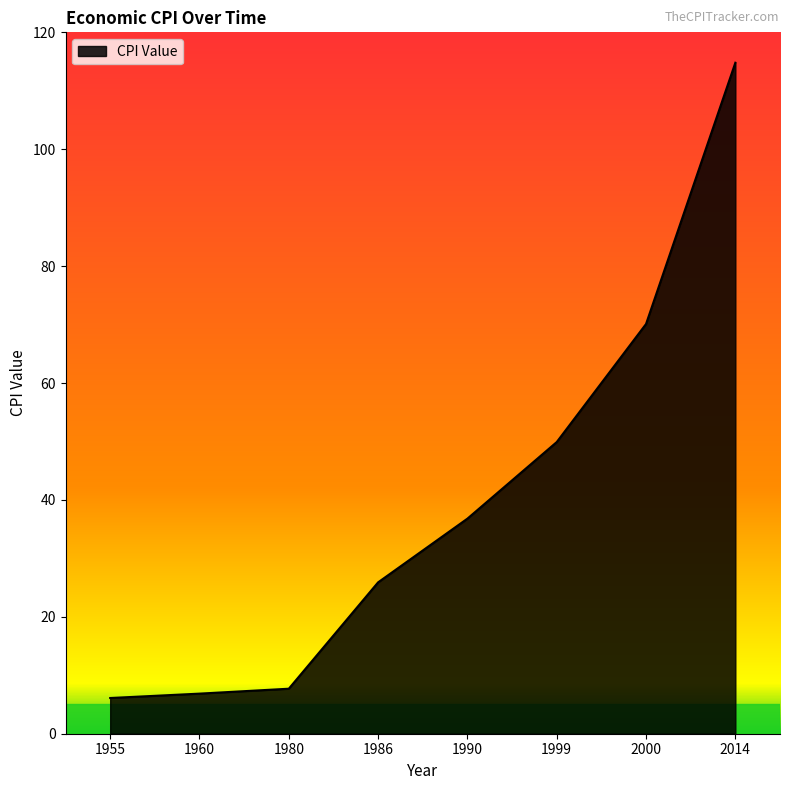

Does the chart display data point markers on the line(s)?

No